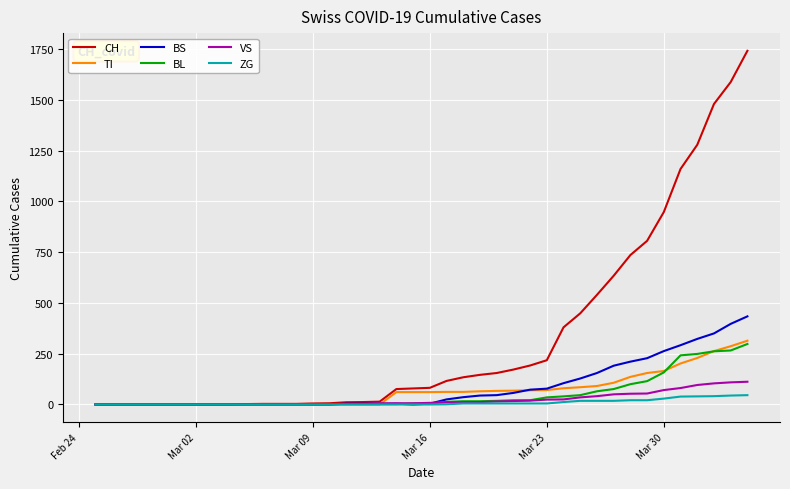

What is the greatest value displayed?

1742